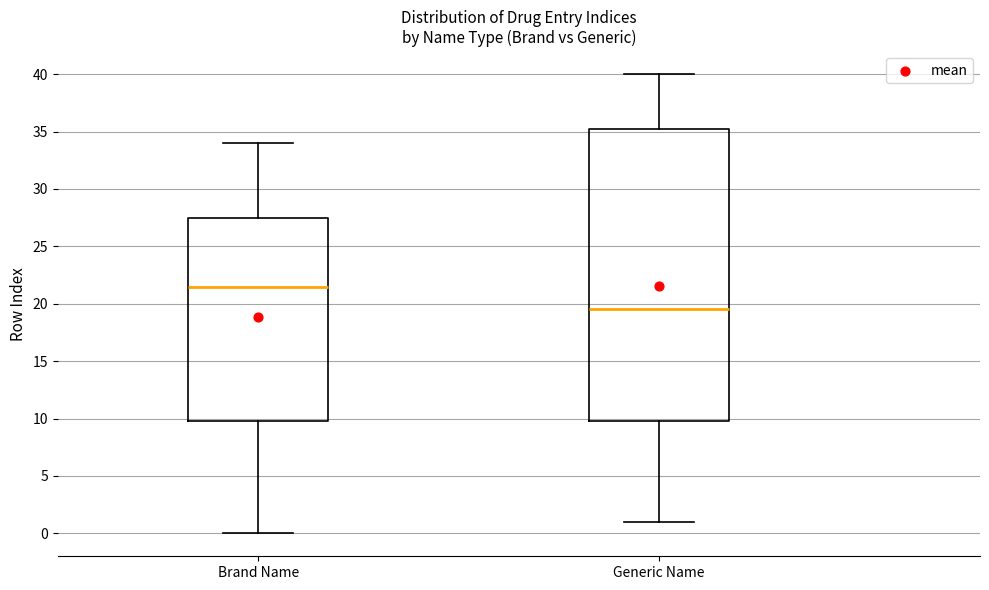

Reading left to right, transcribe this box plot: for each box, give where its median line is, the range the box spans, and where its two whiskers end, as read against the y-axis. The values are not printed on the chart, so give them approximately, as read against the axis.

Brand Name: median 21.5, box 10.0 to 27.5, whiskers 0.0 to 34.0
Generic Name: median 19.5, box 10.0 to 35.5, whiskers 1.0 to 40.0